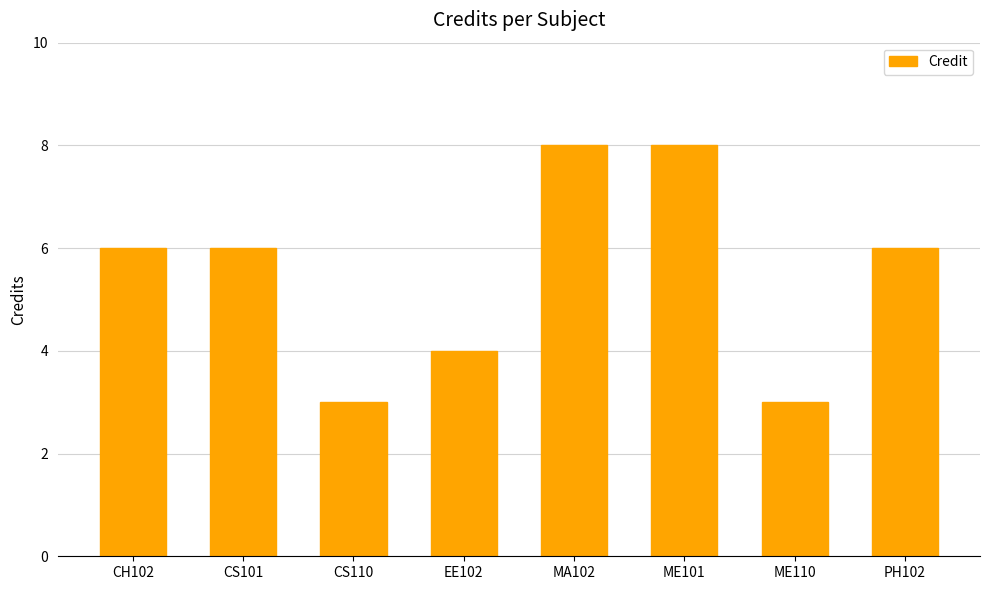

The value at CS101 is 6. True or false?

True